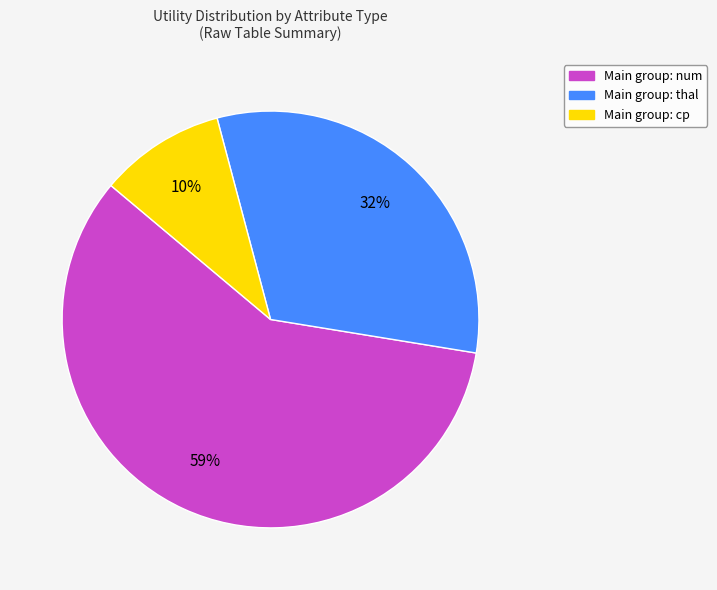

Is there a majority slice in this chart?

Yes